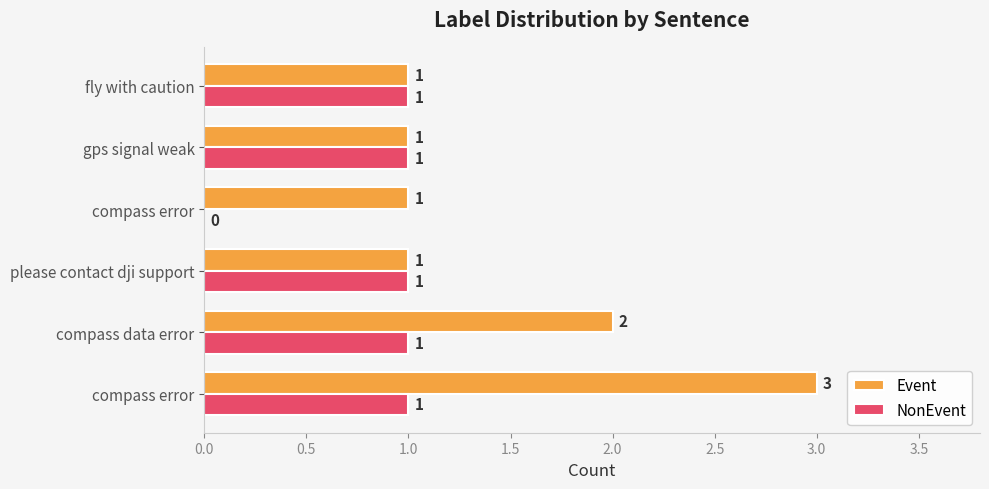

How many data points in Event are above 1?

2